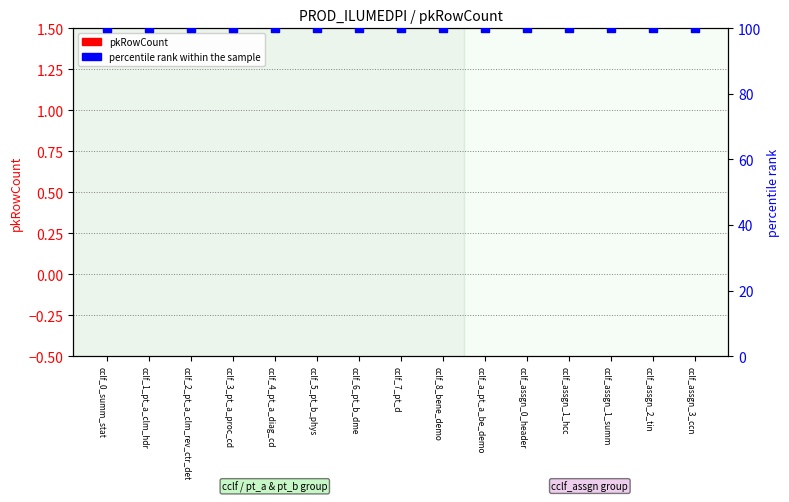

At how many categories does at least one series exceed 5?

15